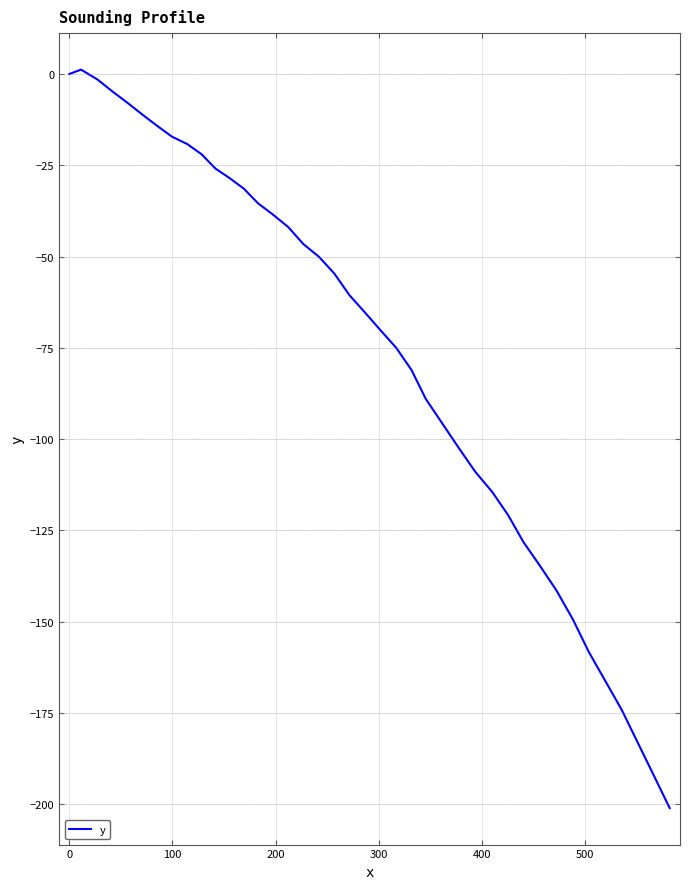

What is the difference between the maximum and minimum values?

202.3